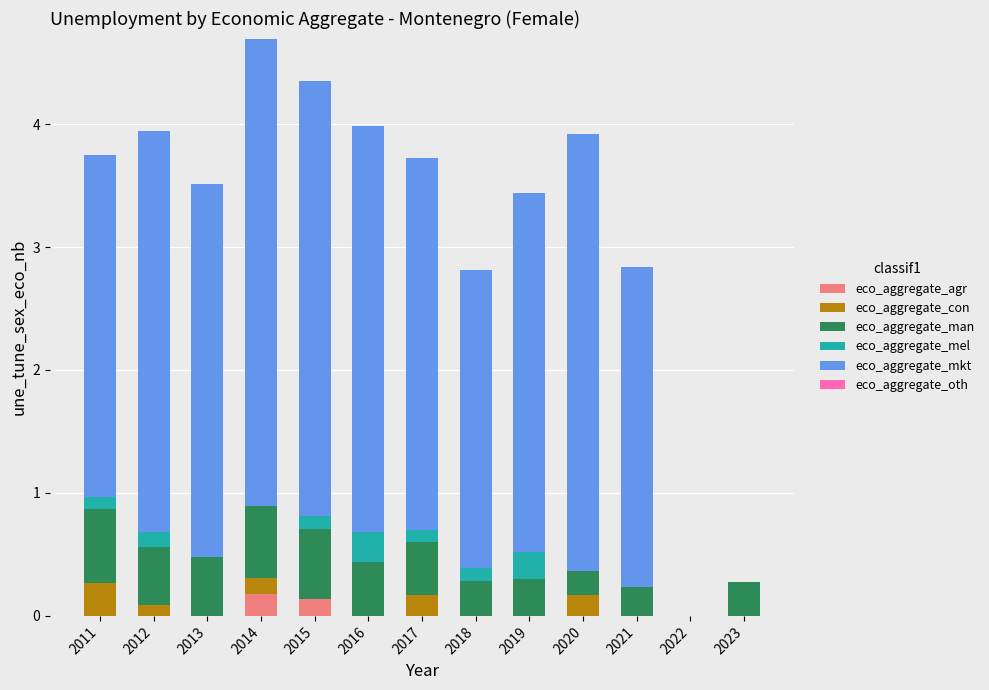

How many categories are shown in the chart?

13